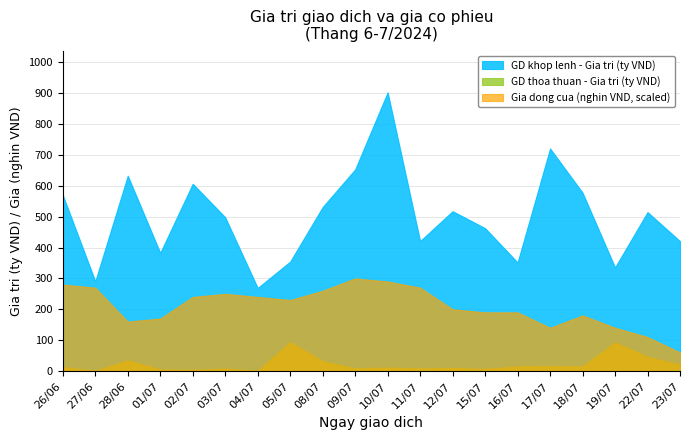

The GD khop lenh - Gia tri (ty VND) series shows 531.4 at 08/07. True or false?

True